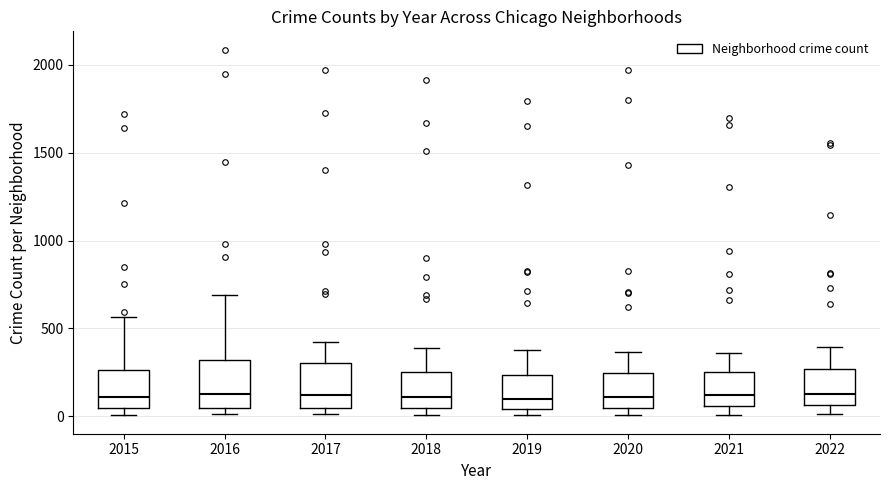

Where is the lower edge of the box at x = 2016 on the y-axis? The values are not printed on the chart, so give them approximately, as read against the axis.

50